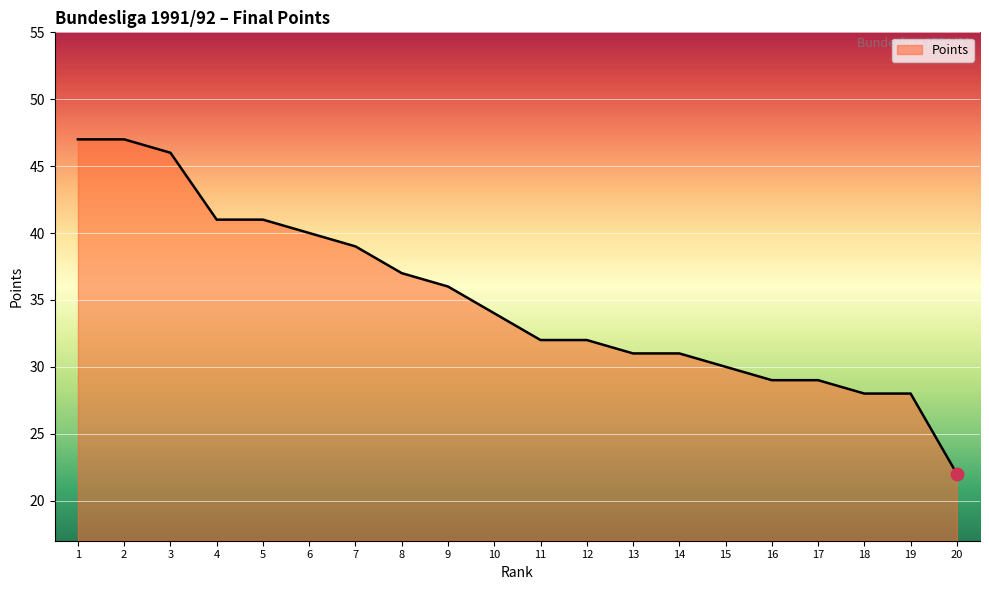

What is the change in value from 13 to 18?

-3